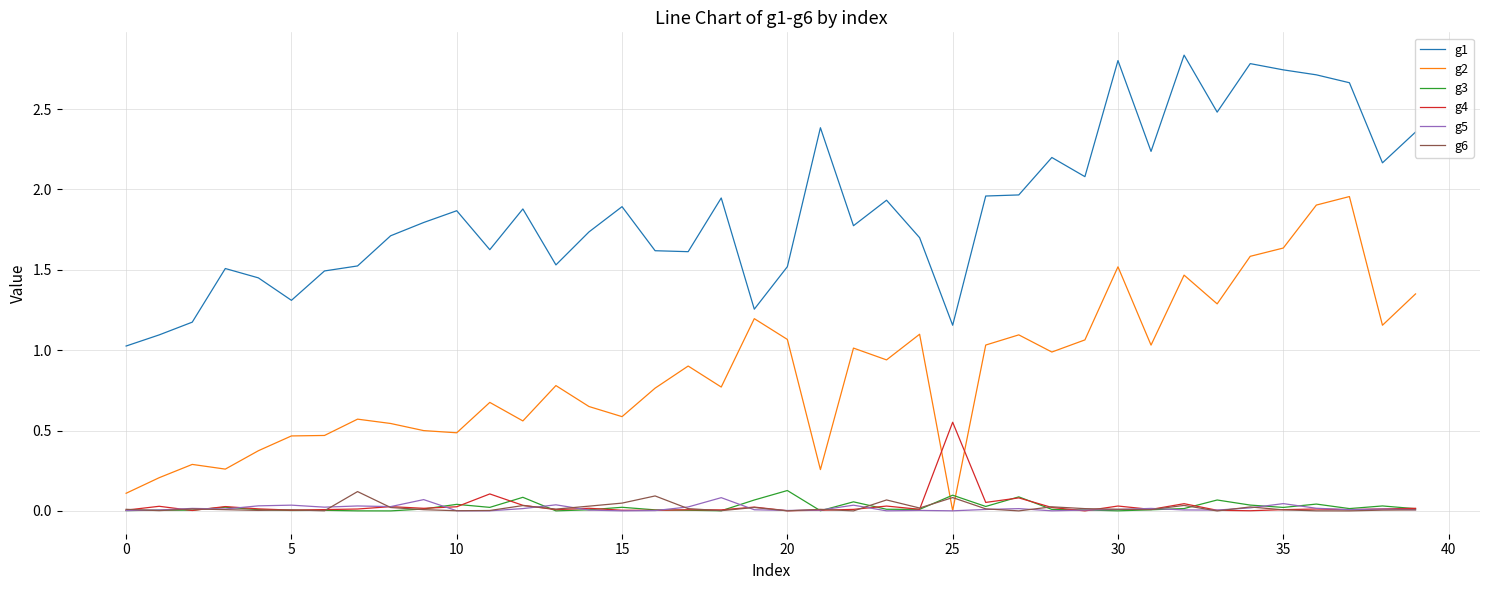

True or false: g1 and g5 cross at least once.

False